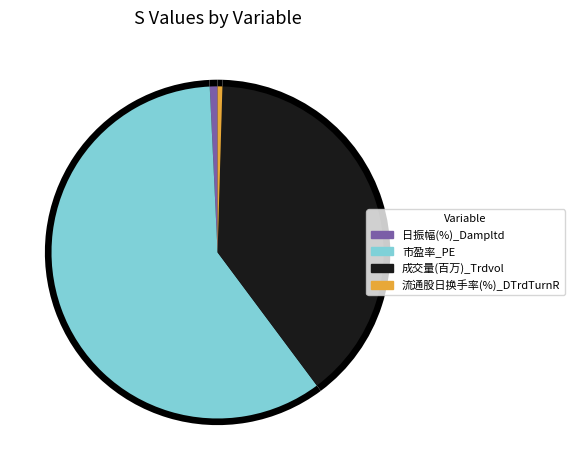

Does any single category account for the majority?

Yes